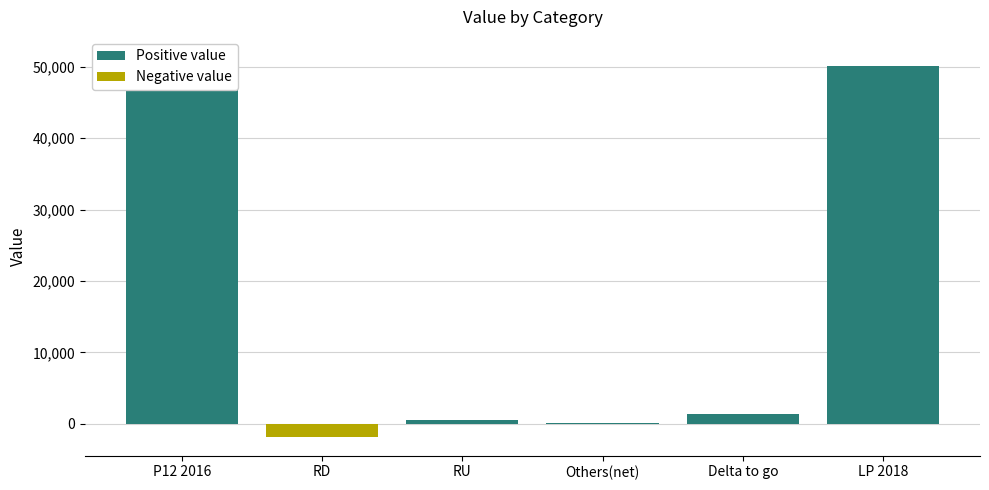

The Positive value series shows 456 at Delta to go. True or false?

False